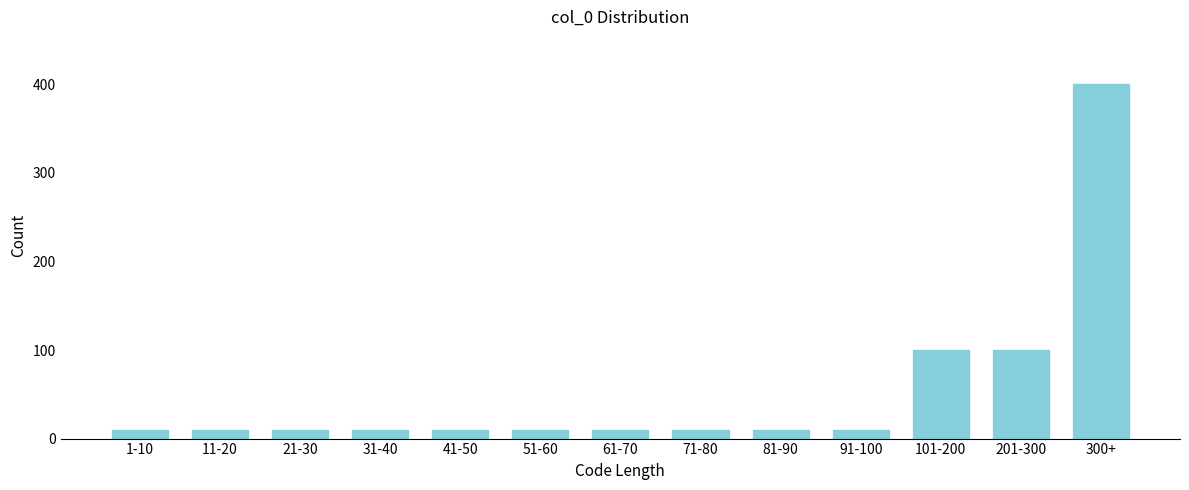

Reading left to right, transcribe all the data shown in this chart.

10	10	10	10	10	10	10	10	10	10	100	100	400